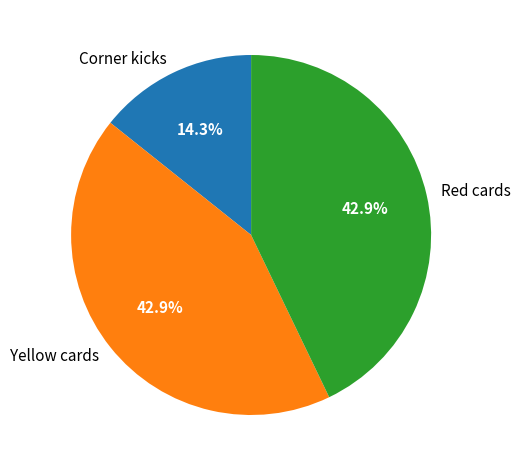

Do Corner kicks and Red cards together represent more than half of the pie?

Yes